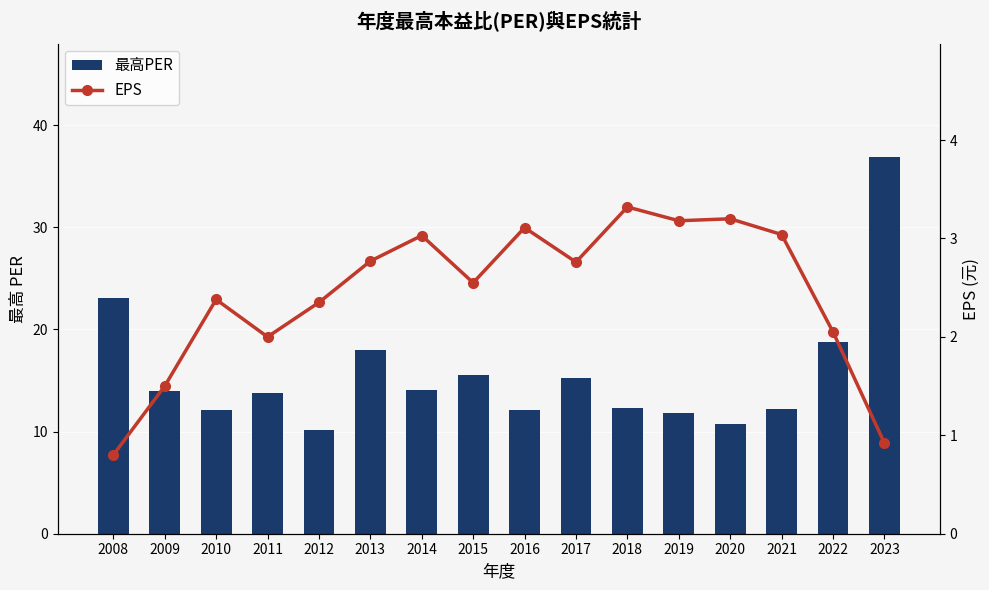

Reading left to right, extract all data points from this chart.

最高PER: 23.1	14.0	12.1	13.8	10.2	18.0	14.1	15.5	12.1	15.2	12.3	11.8	10.7	12.2	18.8	36.9
EPS: 0.8	1.5	2.4	2.0	2.4	2.8	3.0	2.5	3.1	2.8	3.3	3.2	3.2	3.0	2.0	0.9